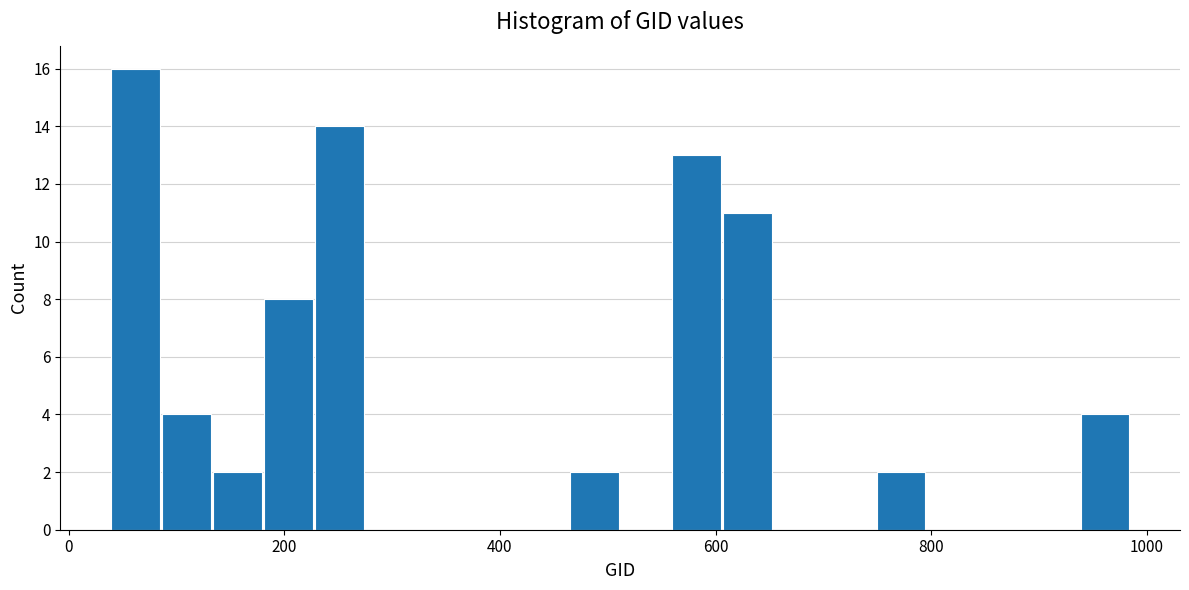

Around what value on the x-axis is the tallest bar? Give the approximate position of its centre, as read against the axis.

60